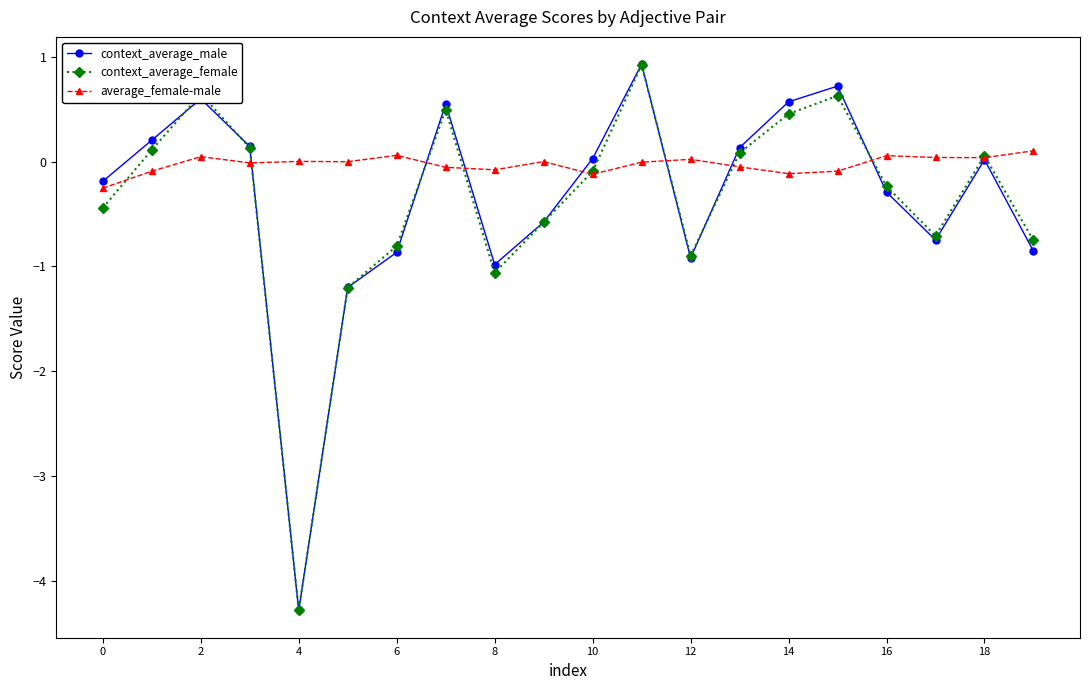

Which series has the largest total across all categories?

average_female-male